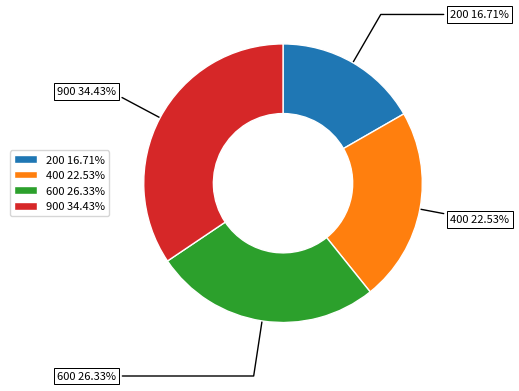

What portion of the pie excludes 400?

77.5%